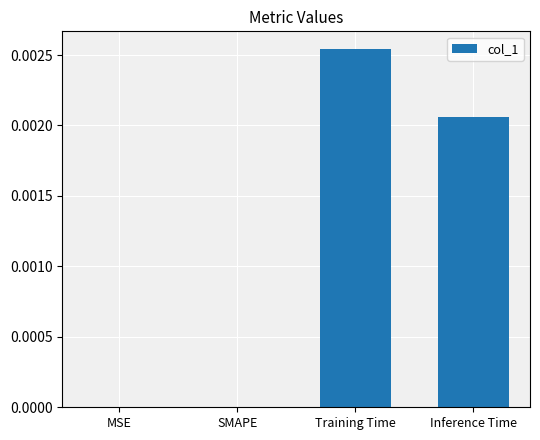

Count the number of categories in the chart.

4